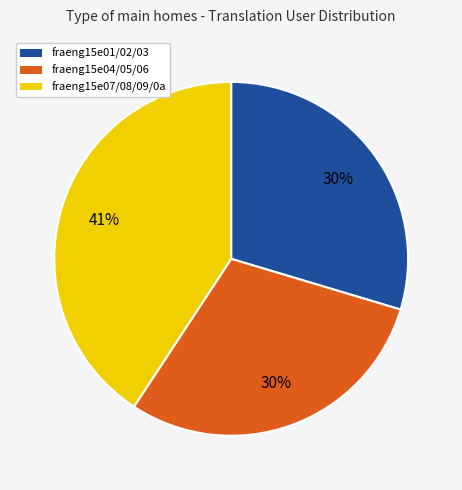

Does any single category account for the majority?

No